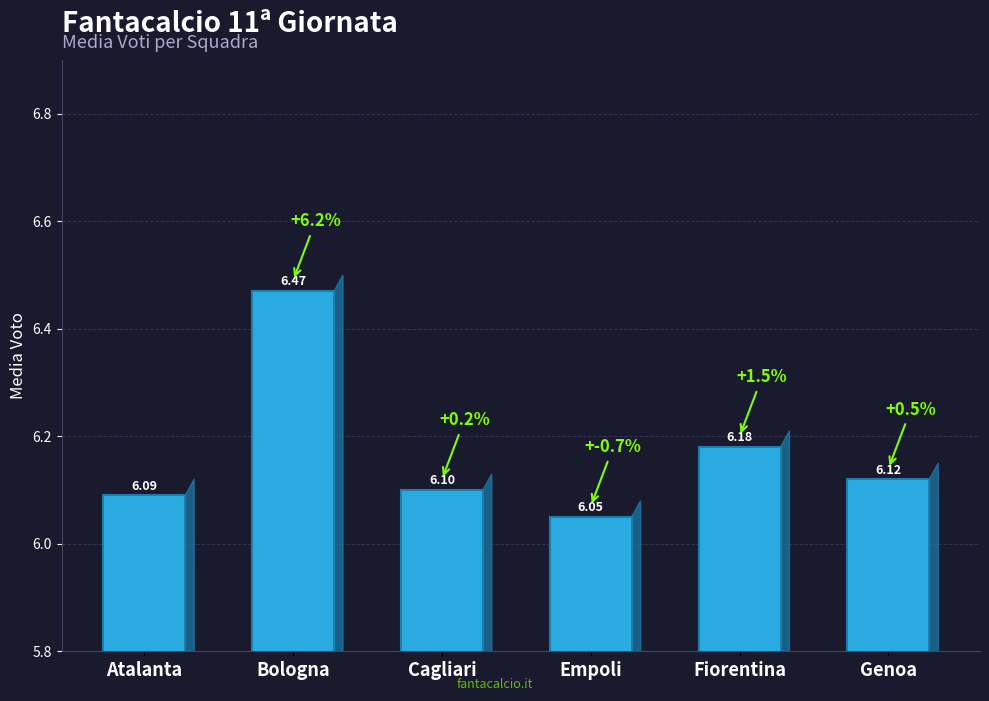

Rank the categories by value from lowest to highest.

Empoli, Atalanta, Cagliari, Genoa, Fiorentina, Bologna